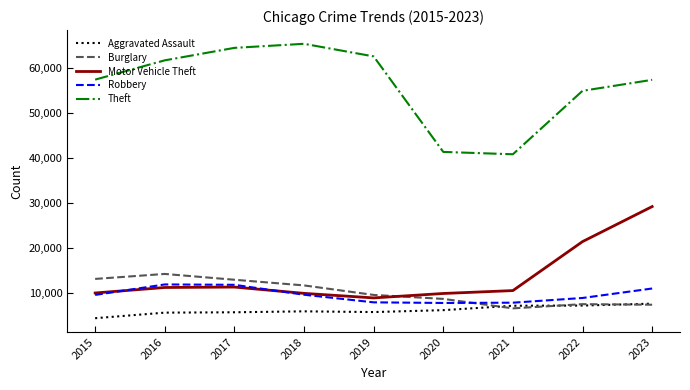

What is the minimum value shown in the chart?

4480